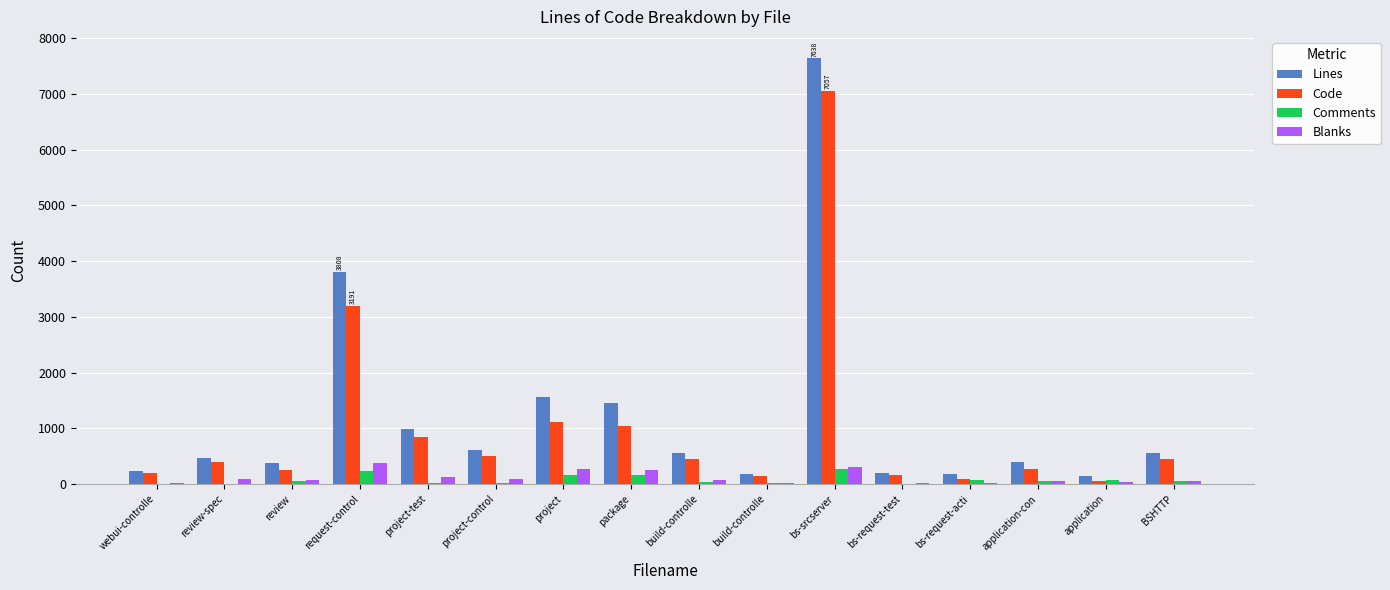

Which category has the lowest value across all series?

review-spec